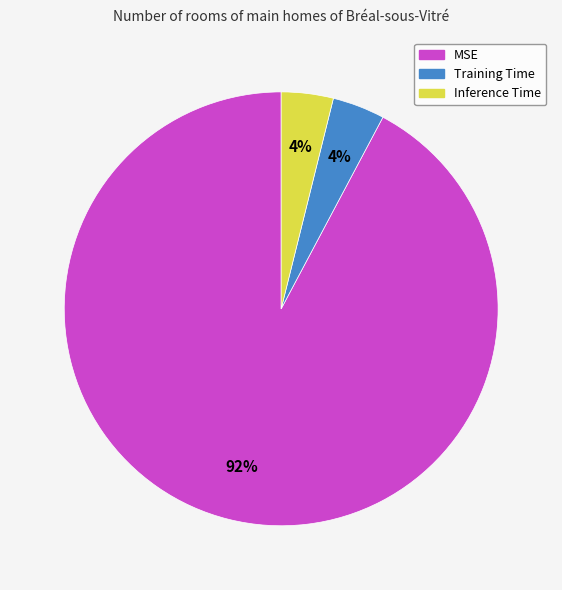

Does any single category account for the majority?

Yes